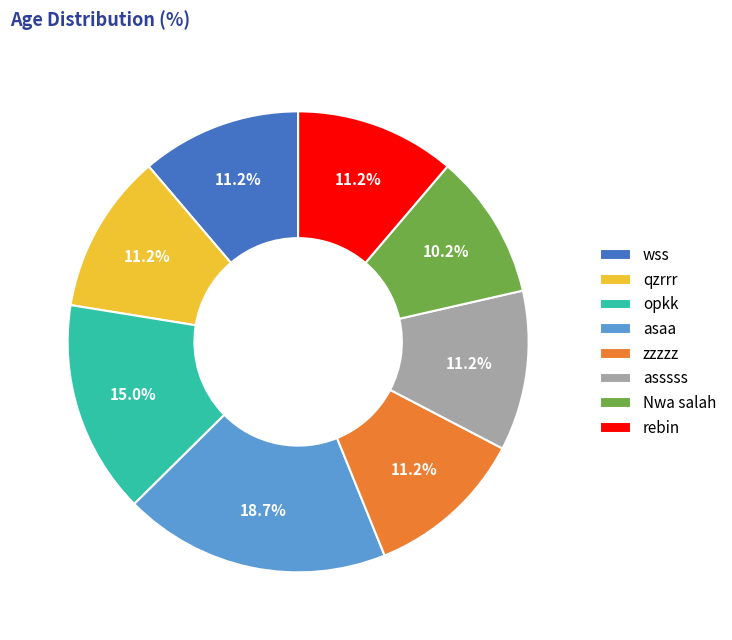

Which category has the smallest portion of the pie?

Nwa salah